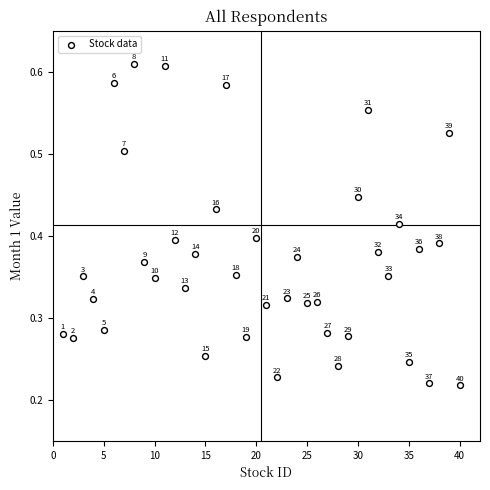

What is the range of X values (max minus min)?

39.0